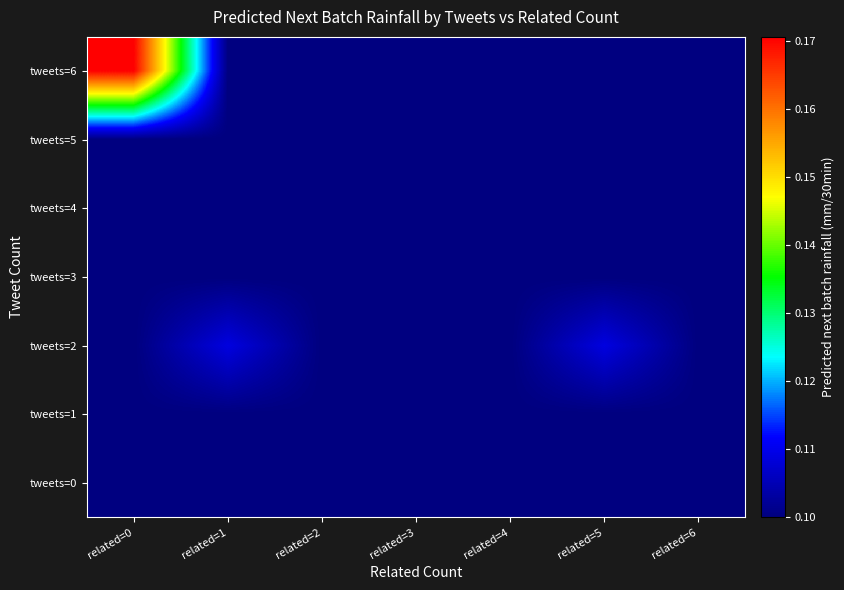

List the series in order of their peak value, lowest first.

tweets=3, tweets=1, tweets=0, tweets=4, tweets=5, tweets=2, tweets=6